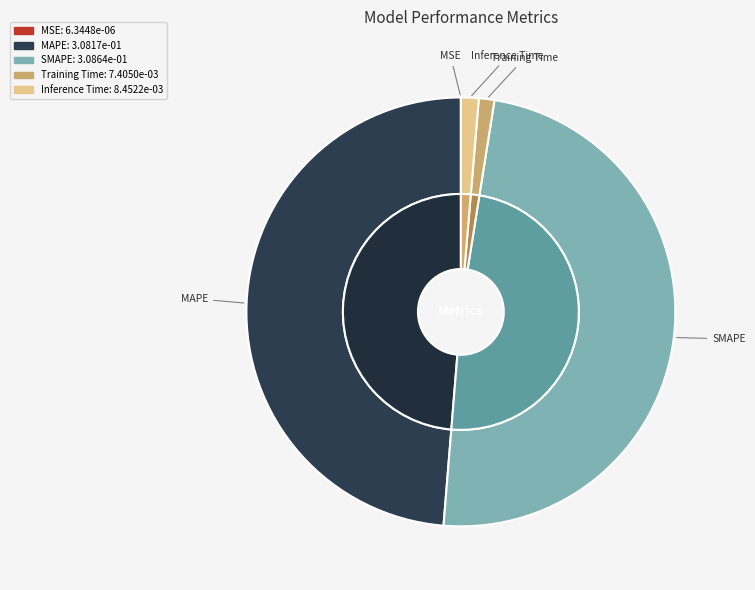

Does MAPE represent more than half of the total?

No